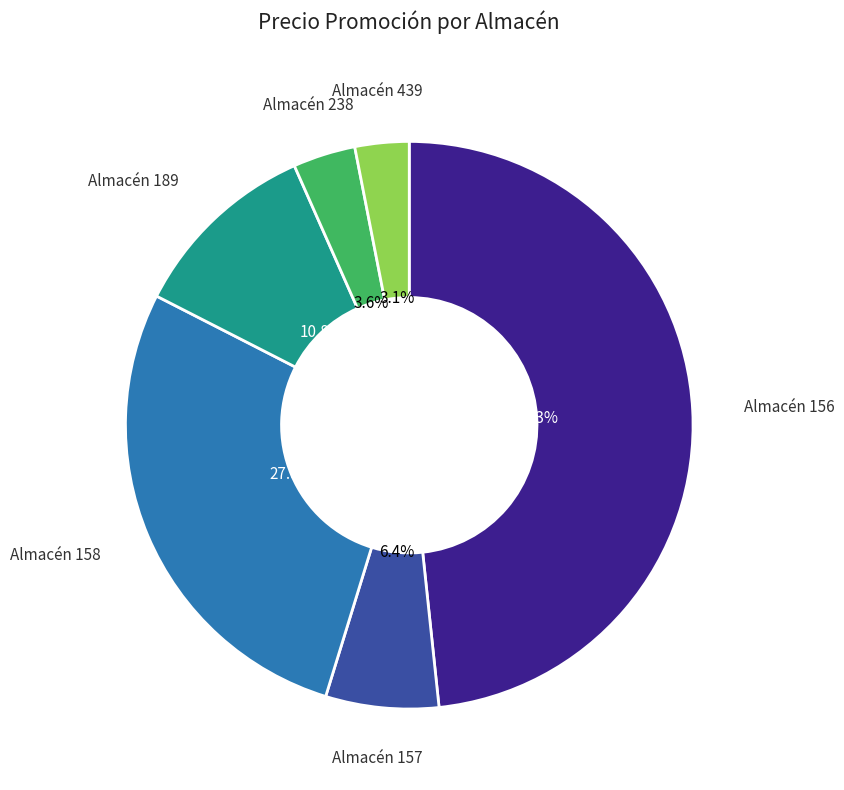

Does any single category account for the majority?

No